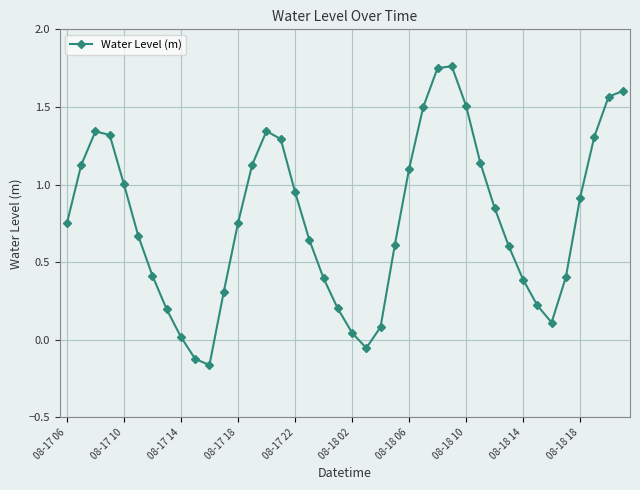

How many interior local peaks (higher than both neighbors) does the data have?

3